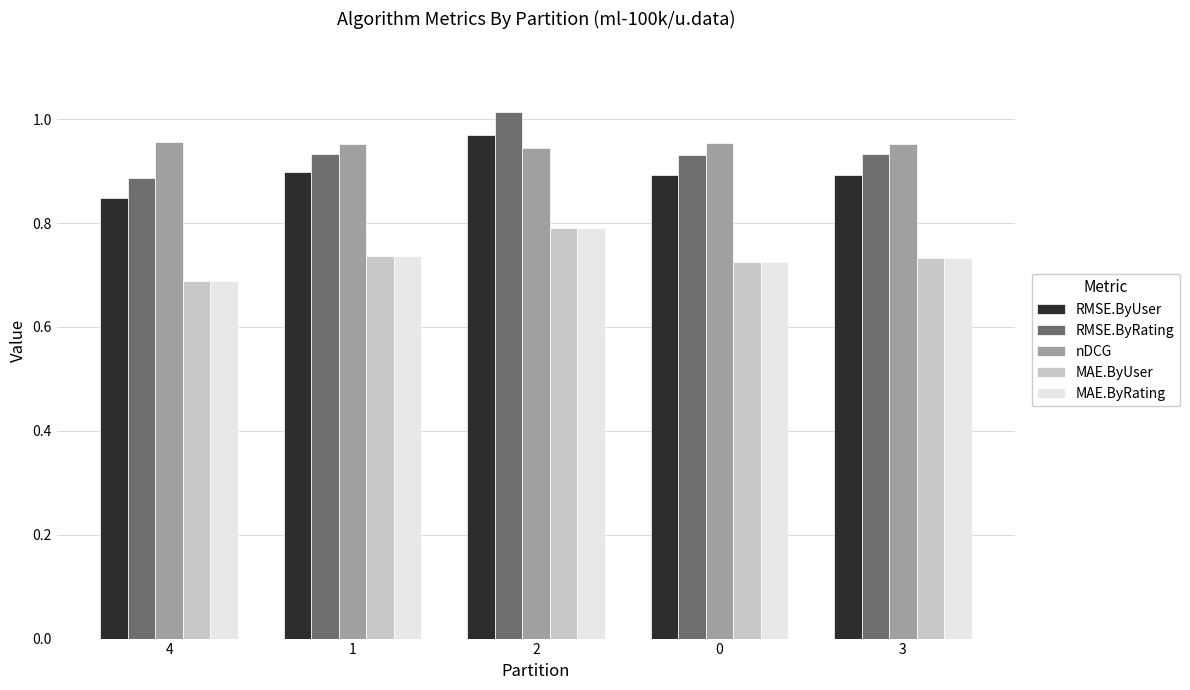

Which series has the largest range (max minus min)?

RMSE.ByRating